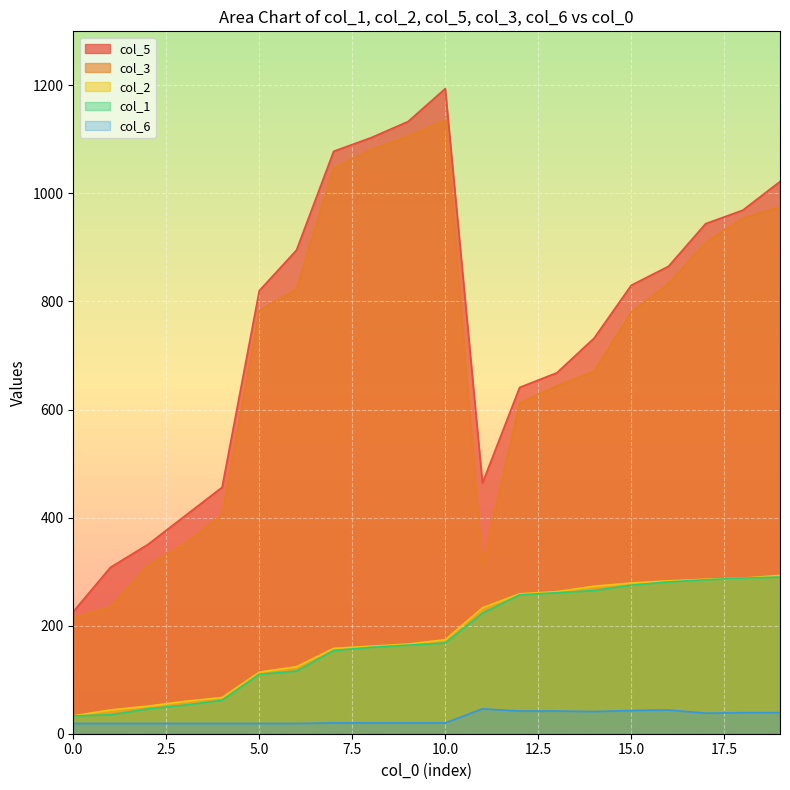

The value of col_1 at 19 is 100.1. True or false?

False